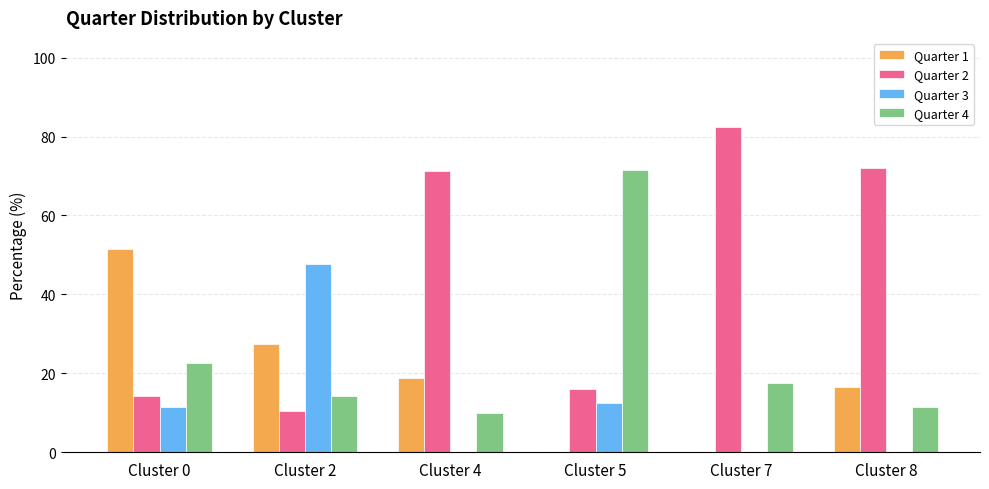

What is the total value across all series at Cluster 8?

100.0